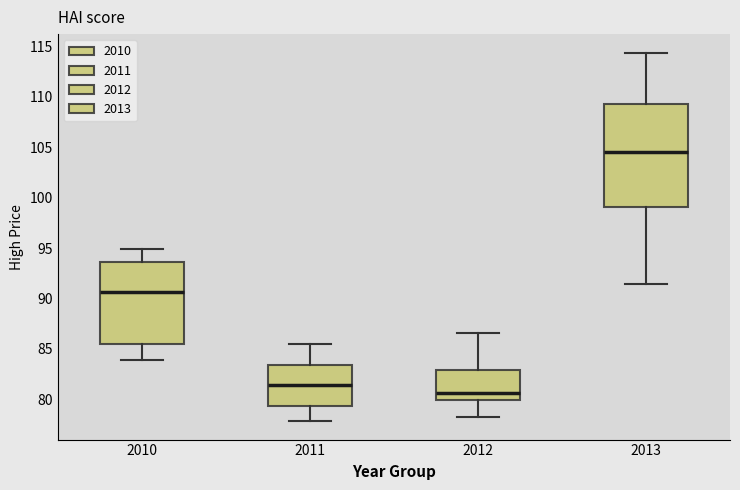

Which box's median line is the lowest?

2012